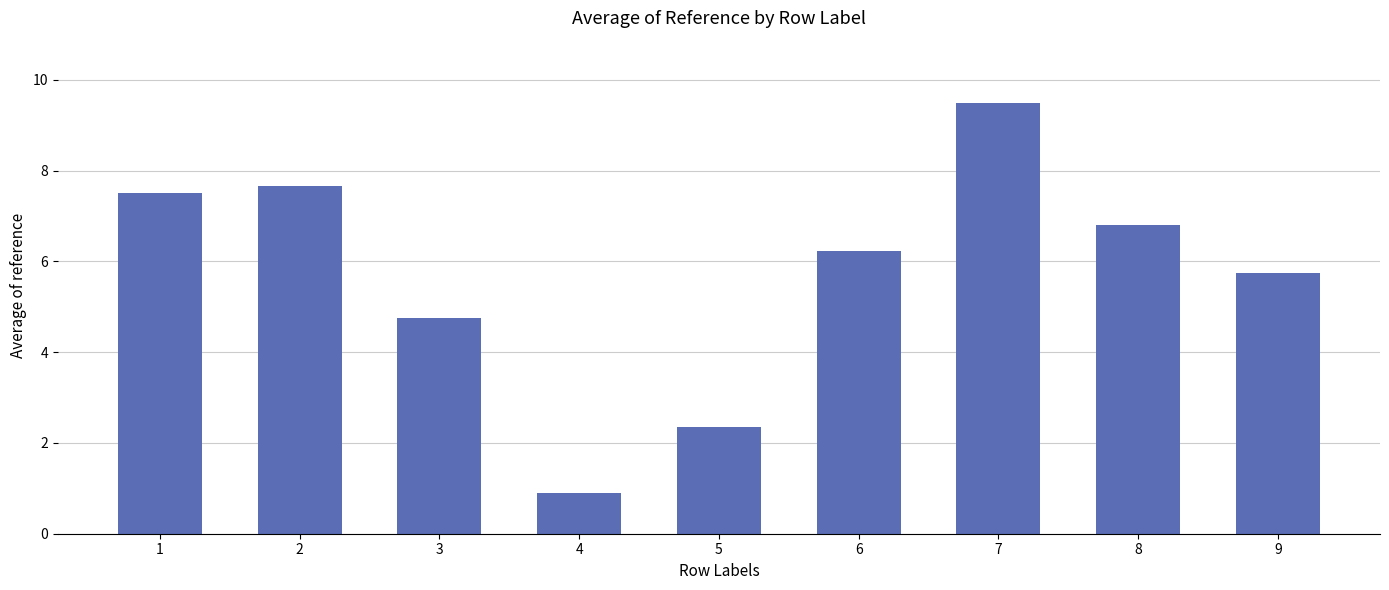

Are the bars grouped side by side (vs. stacked)?

No